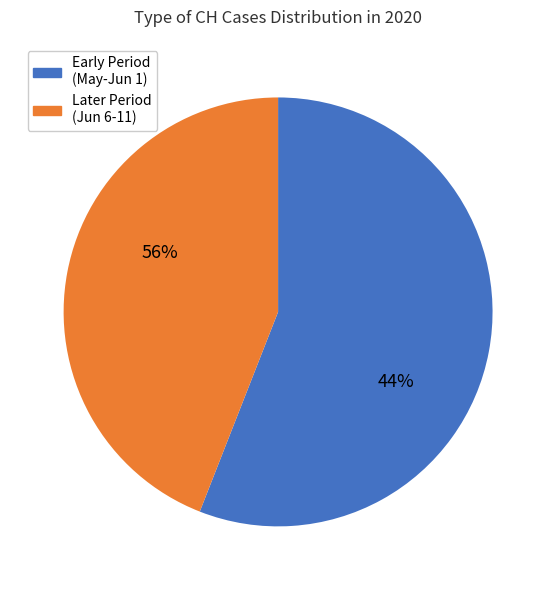

Is 2020-06-02 the majority of the pie?

No